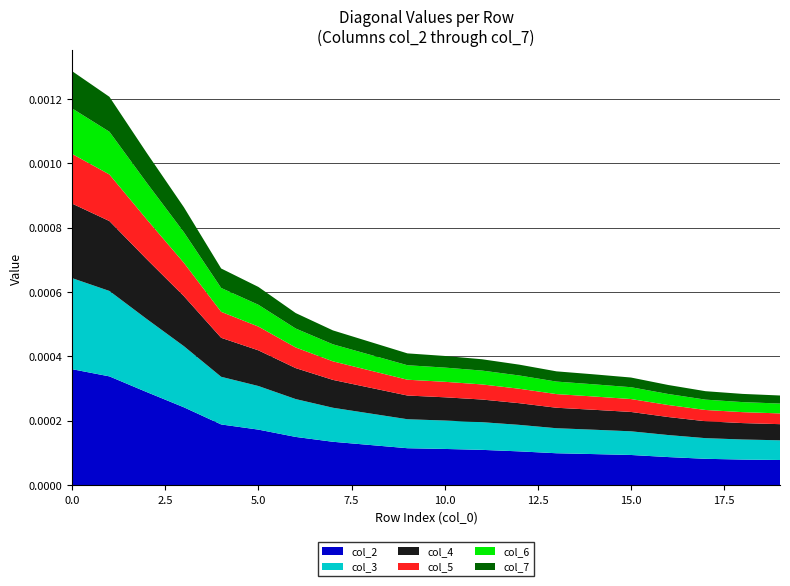

What are all the series names shown in the legend?

col_2, col_3, col_4, col_5, col_6, col_7